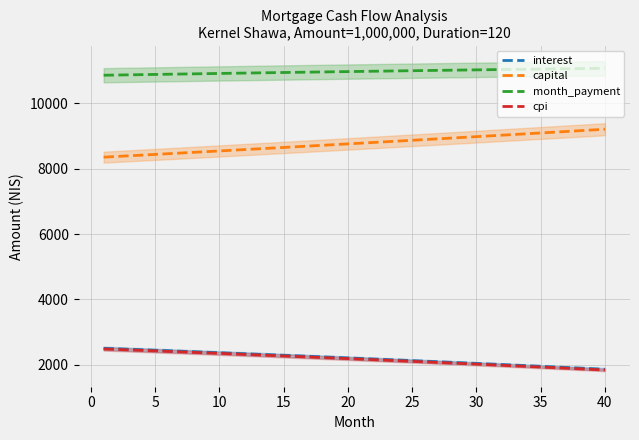

The value of month_payment at 15 is 10944.0. True or false?

True